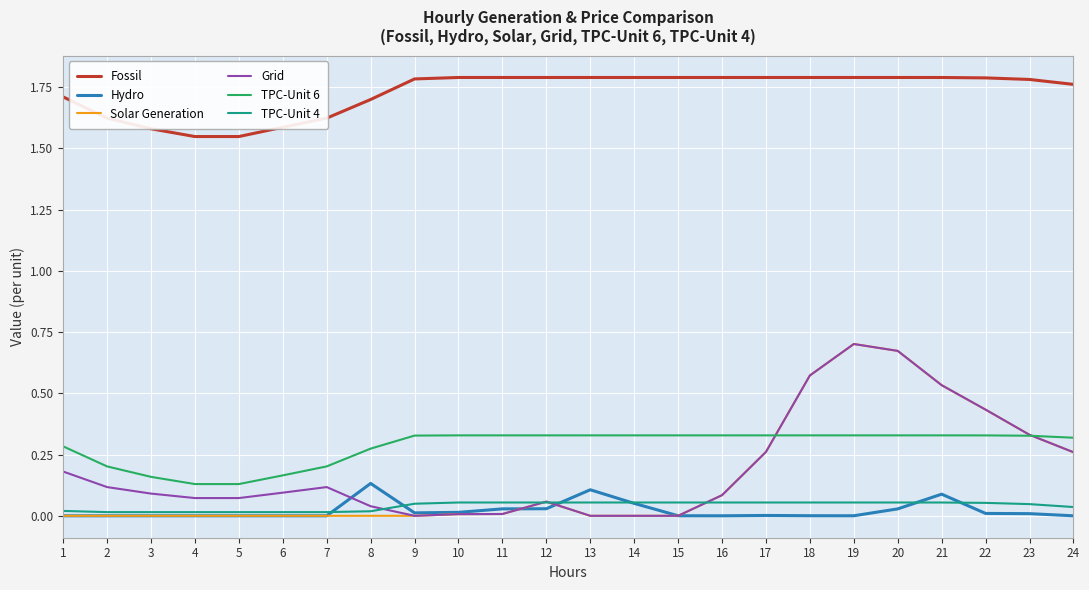

The value of TPC-Unit 6 at 16 is 0.6. True or false?

False